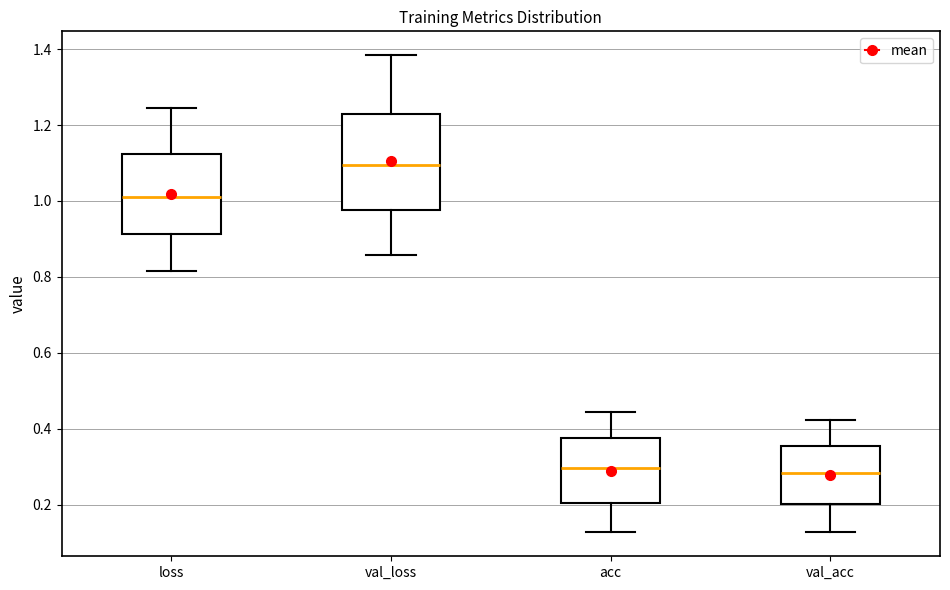

Comparing the boxes themselves (not the whiskers), which one is the tallest?

val_loss